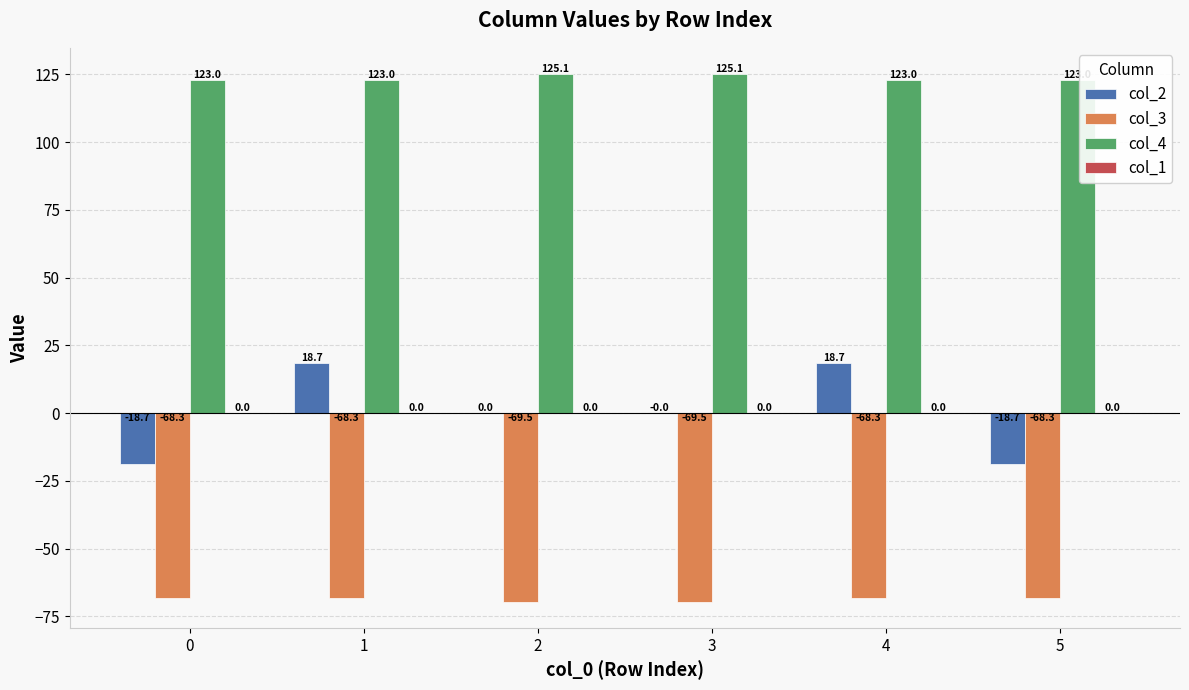

Which series changed the most between 2 and 5?

col_2